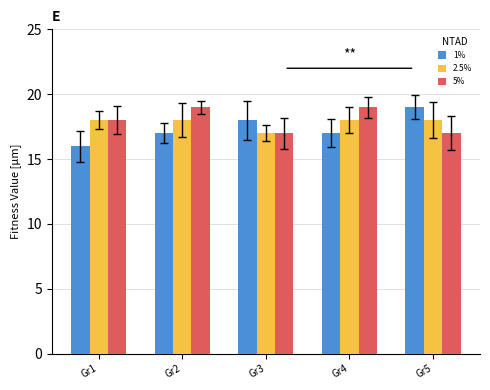

What is the minimum value shown in the chart?

16